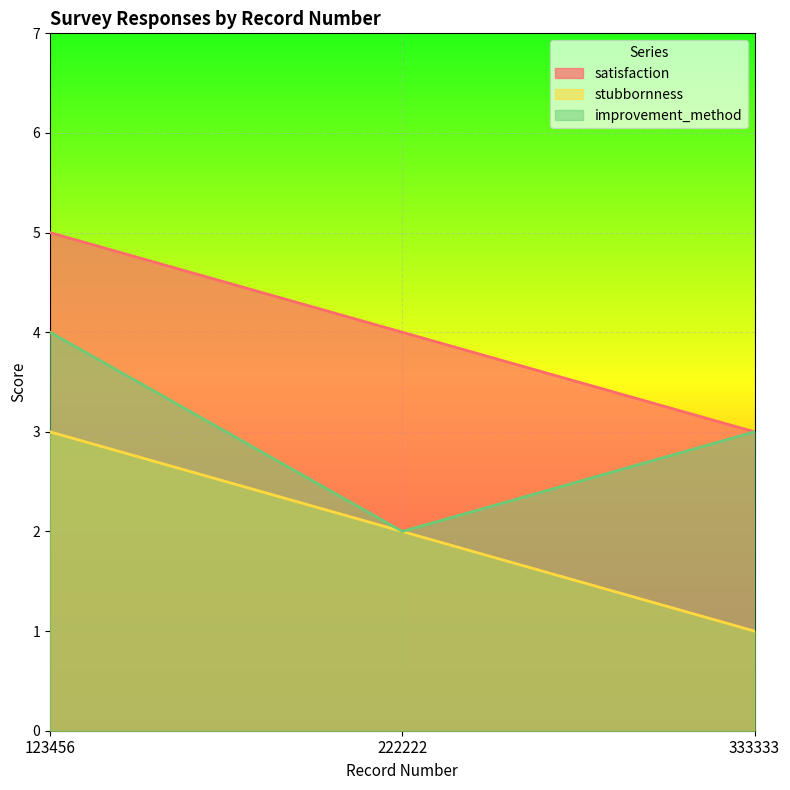

At how many categories does at least one series exceed 2?

3